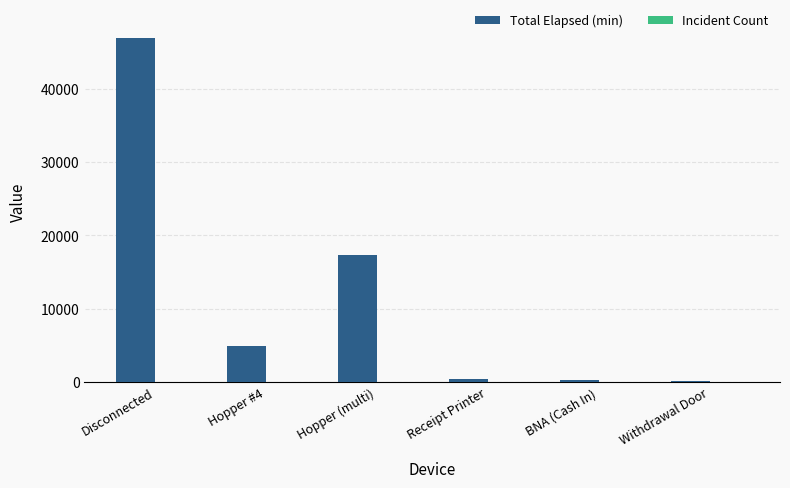

Which series has the largest total across all categories?

Total Elapsed (min)